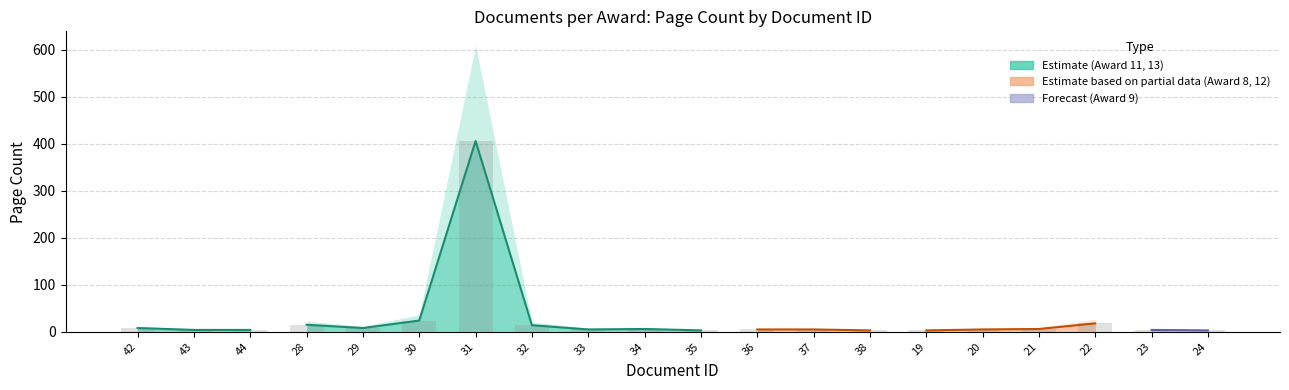

Reading right to left, extract all data points from this chart.

doc_id: 24	23	22	21	20	19	38	37	36	35	34	33	32	31	30	29	28	44	43	42
pageEnd: 3	4	18	6	5	3	3	5	5	3	6	5	14	406	24	8	15	4	4	8
pageStart: 1	1	1	1	1	1	1	1	1	1	1	1	1	1	1	1	1	1	1	1